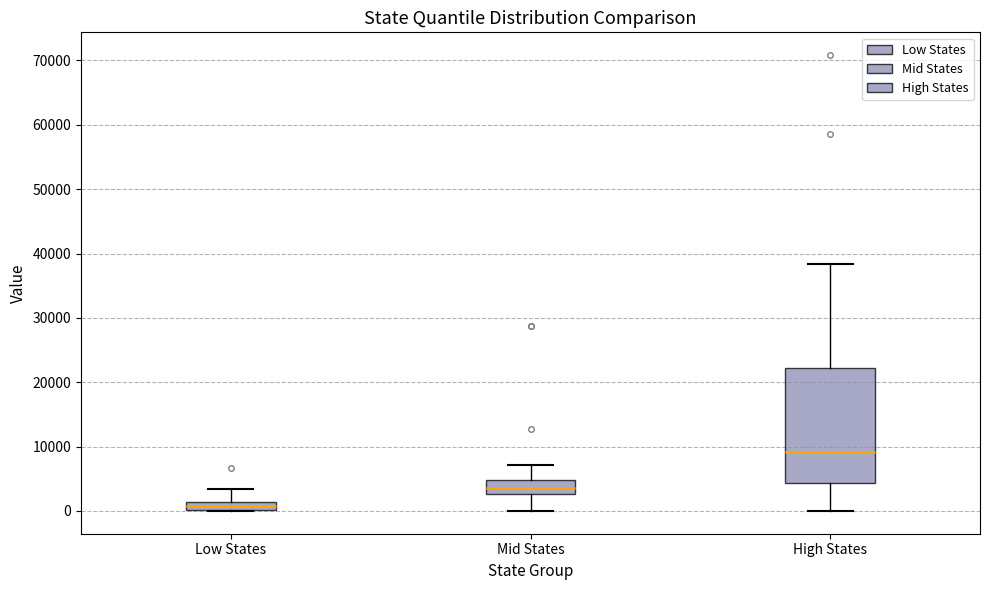

Which box's median line is the lowest?

Low States